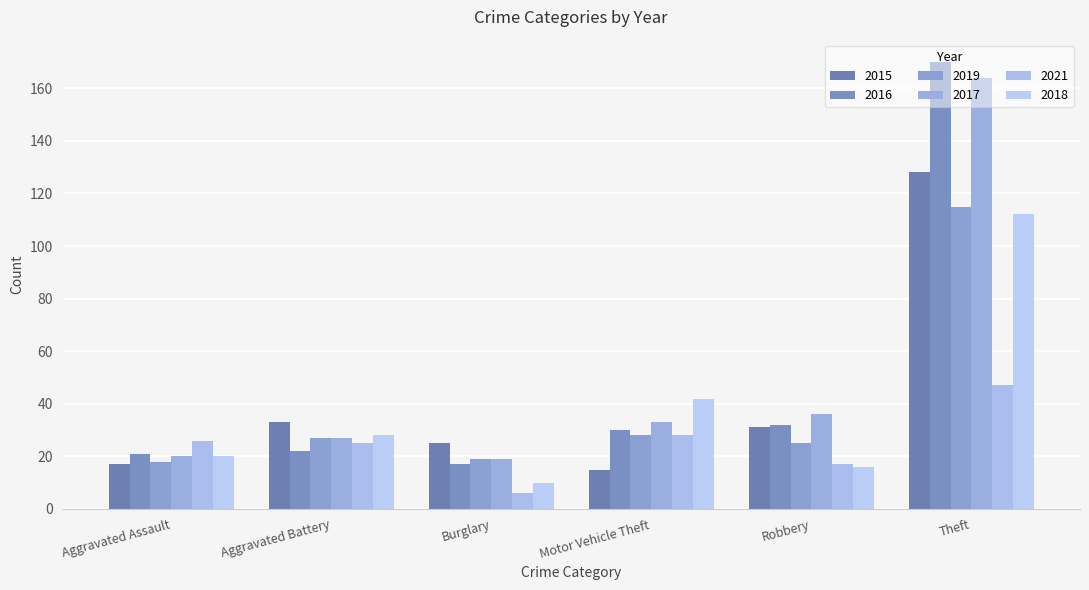

The 2015 series shows 15 at Motor Vehicle Theft. True or false?

True